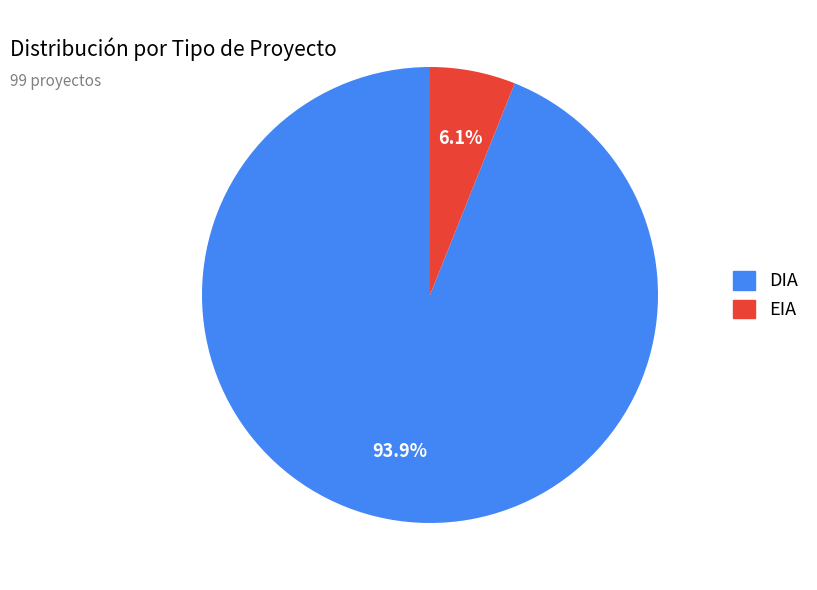

What percentage is the EIA slice, to the nearest percent?

6%